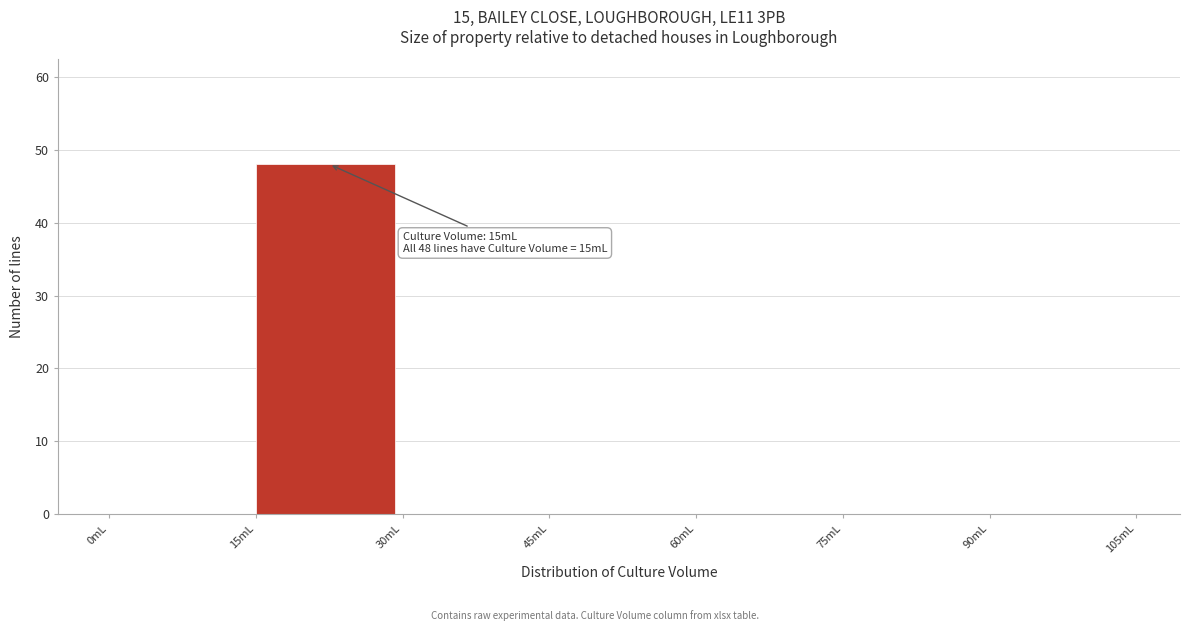

Which range on the x-axis has the tallest bar?

15 to 30